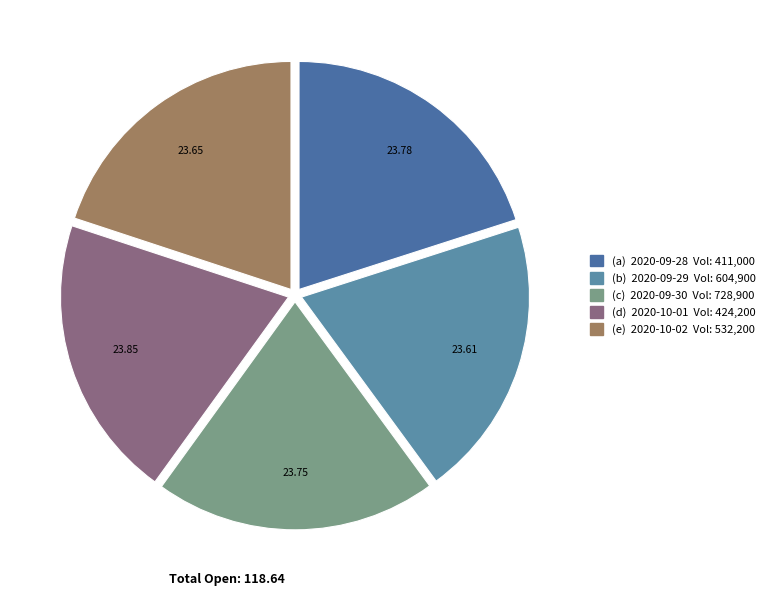

Rank the categories by value from lowest to highest.

2020-09-29, 2020-10-02, 2020-09-30, 2020-09-28, 2020-10-01